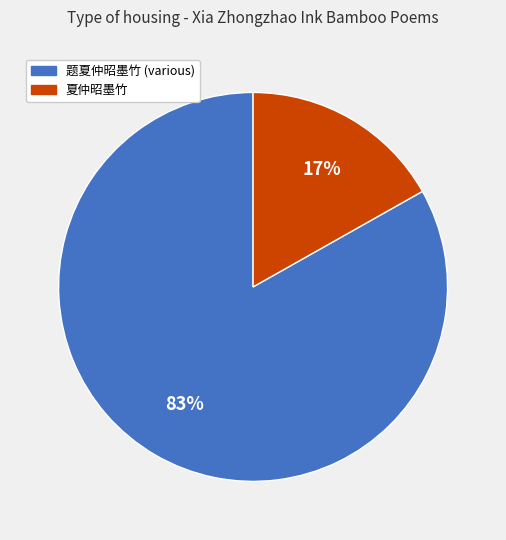

To the nearest percent, what is the average slice percentage?

50%